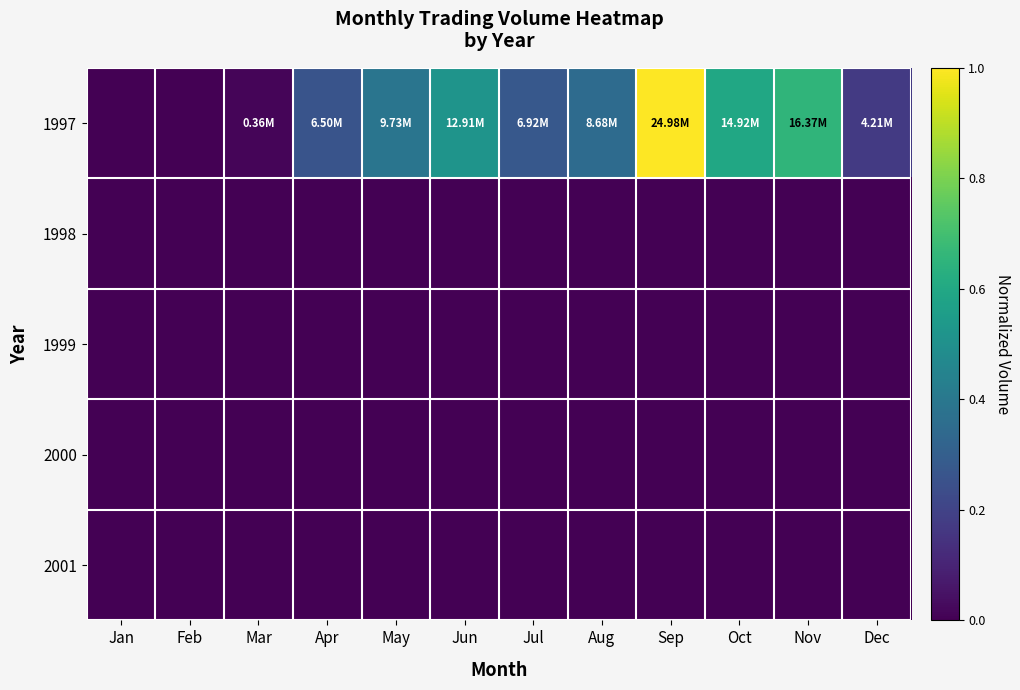

Which category has the lowest value across all series?

Jan